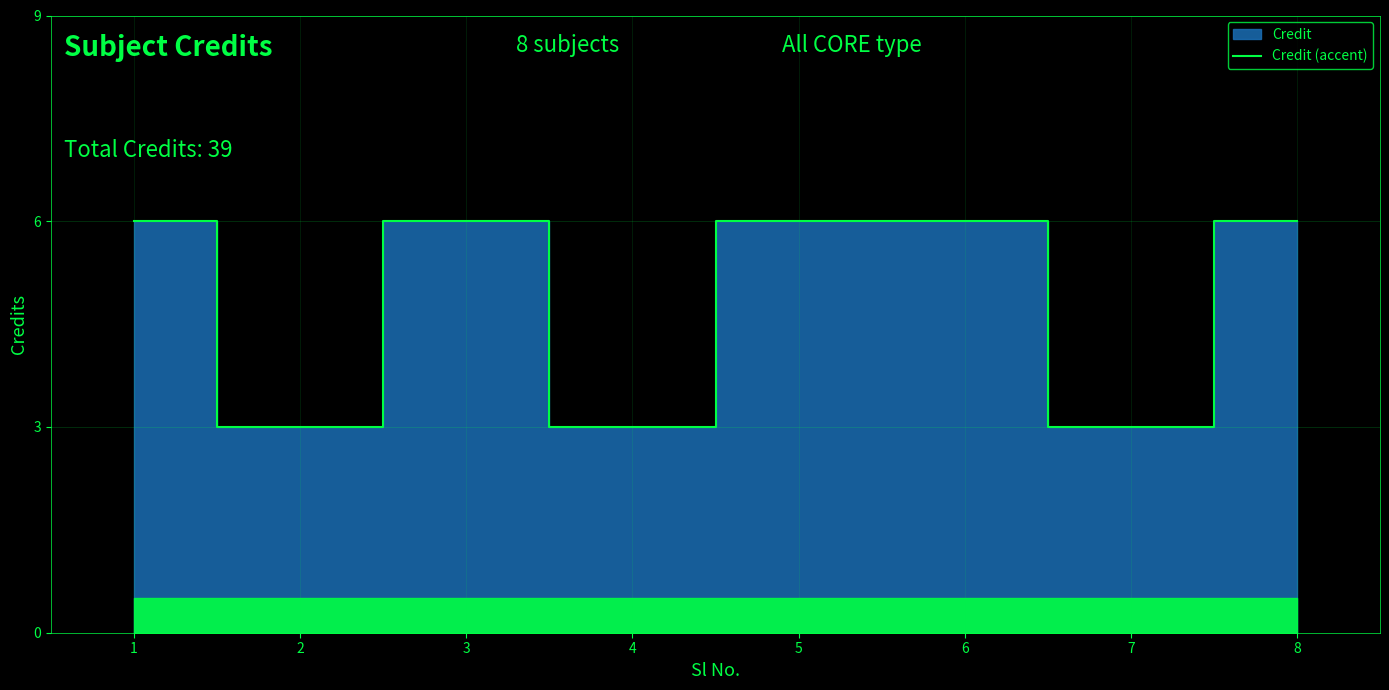

What is the sum of all values?

39